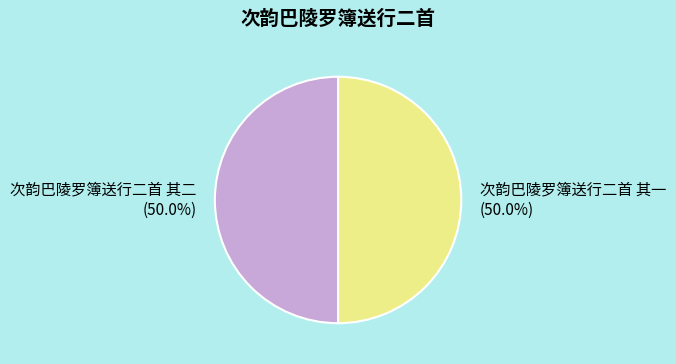

Approximately how many times larger is the value at 次韵巴陵罗簿送行二首 其一 (50.0%) compared to 次韵巴陵罗簿送行二首 其二 (50.0%)?

1.0